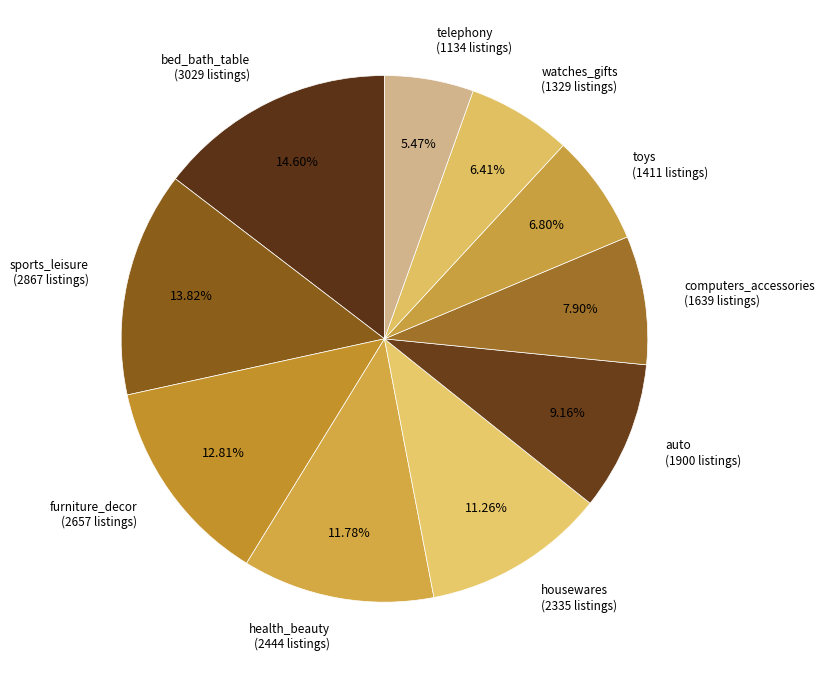

Is there any slice that represents more than half of the pie?

No